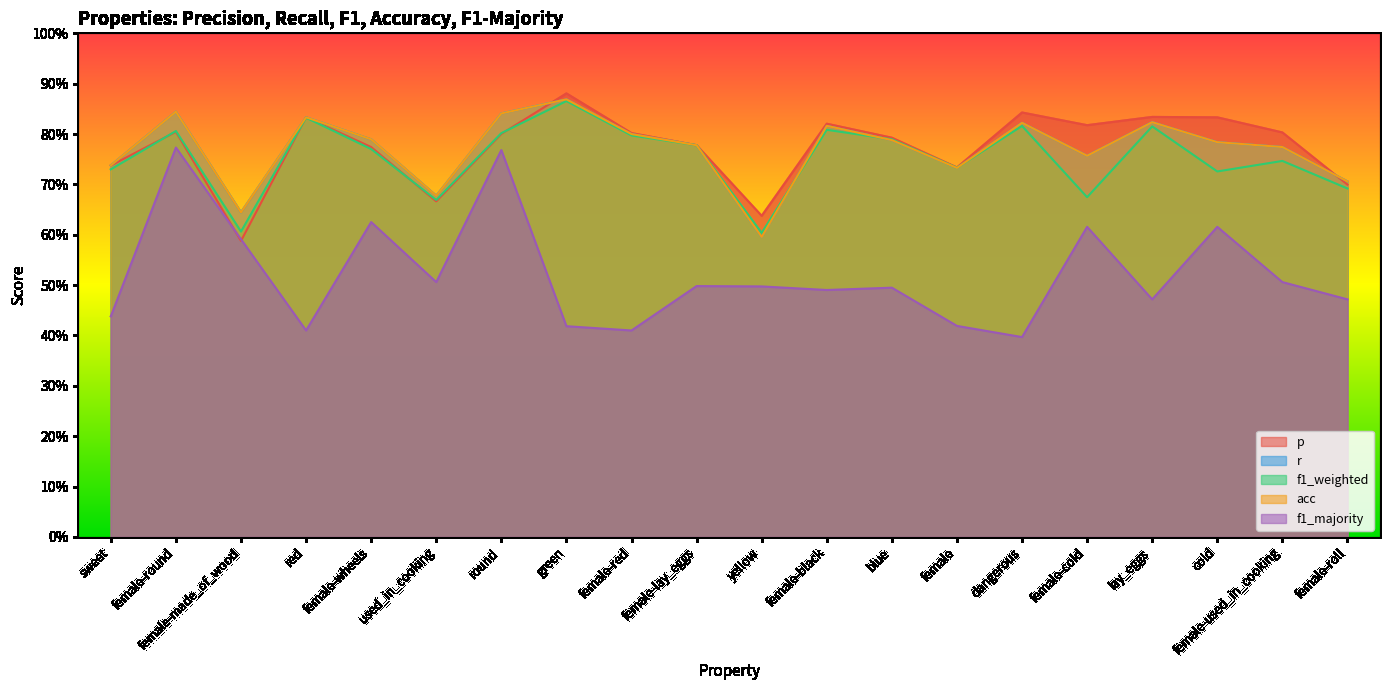

How many lines are shown in the chart?

5